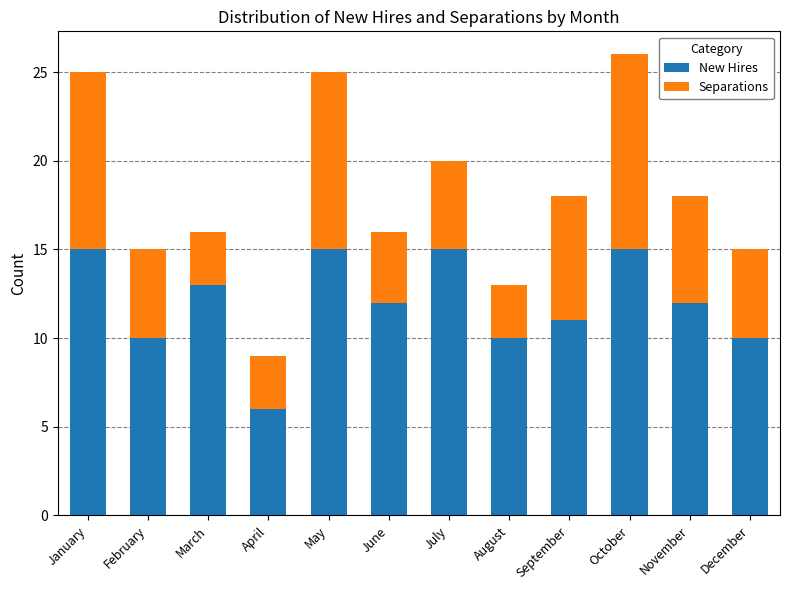

The New Hires series shows 3 at April. True or false?

False